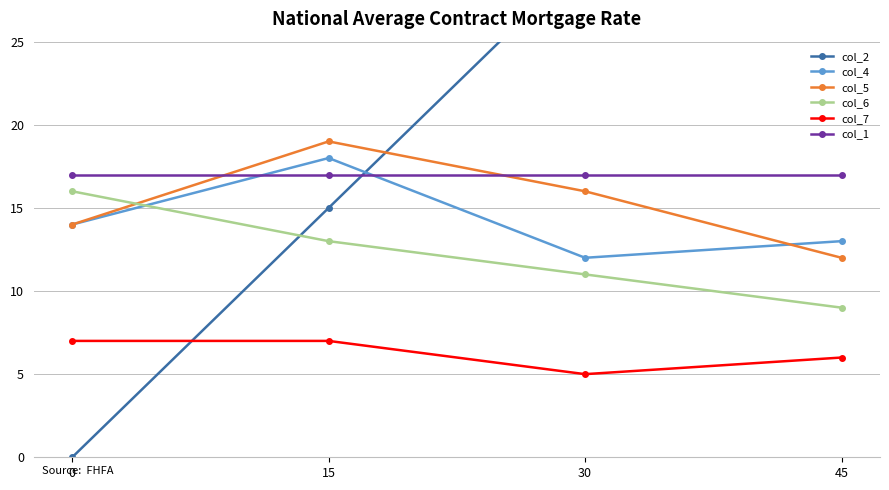

True or false: col_2 and col_6 cross at least once.

True